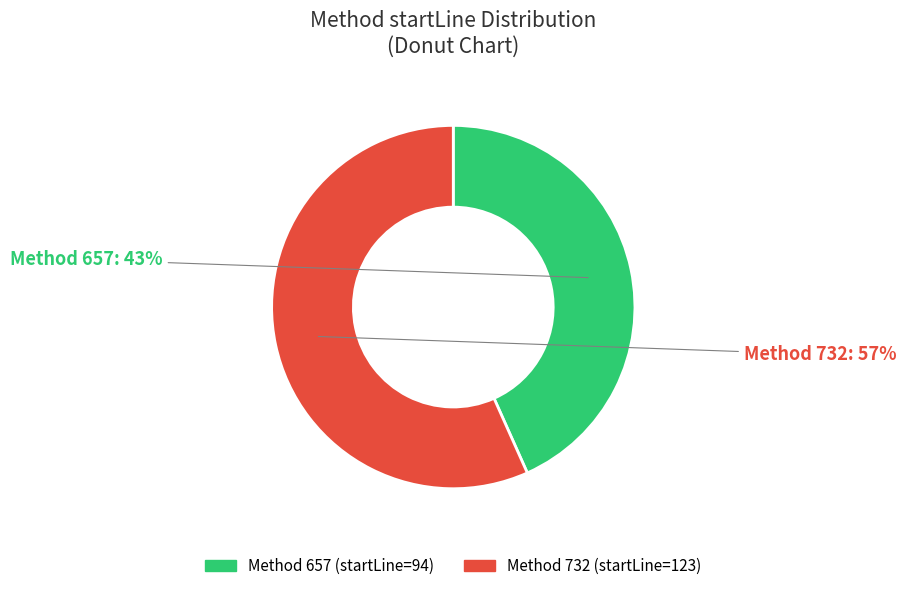

To the nearest percent, what is the average slice percentage?

50%